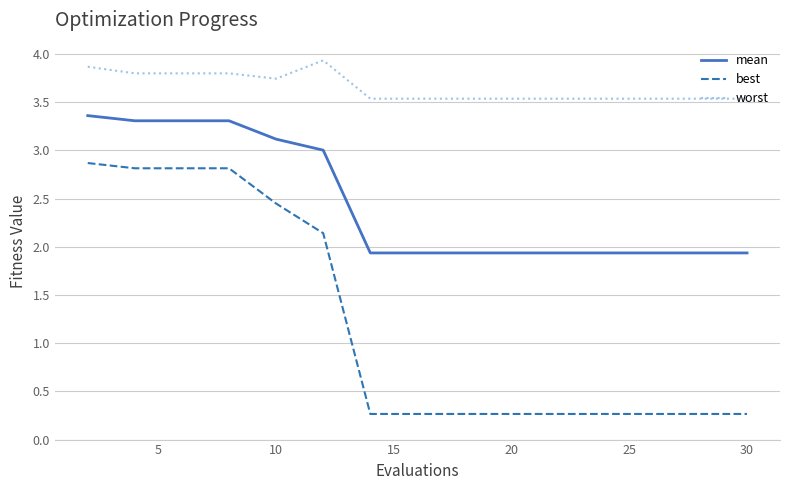

What is the maximum value for best?

2.9